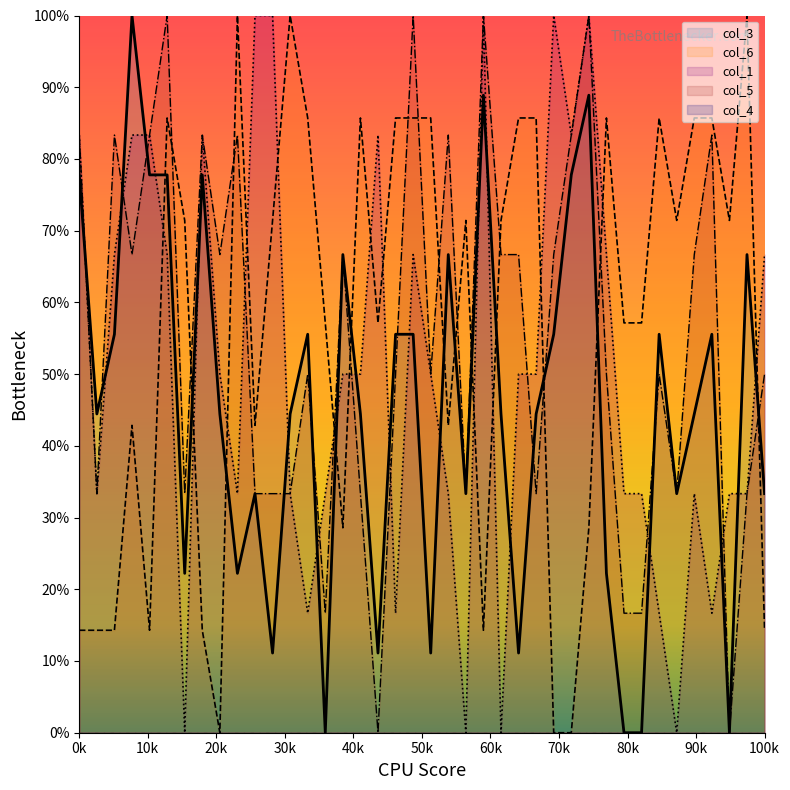

True or false: col_1 and col_6 intersect in this chart.

True